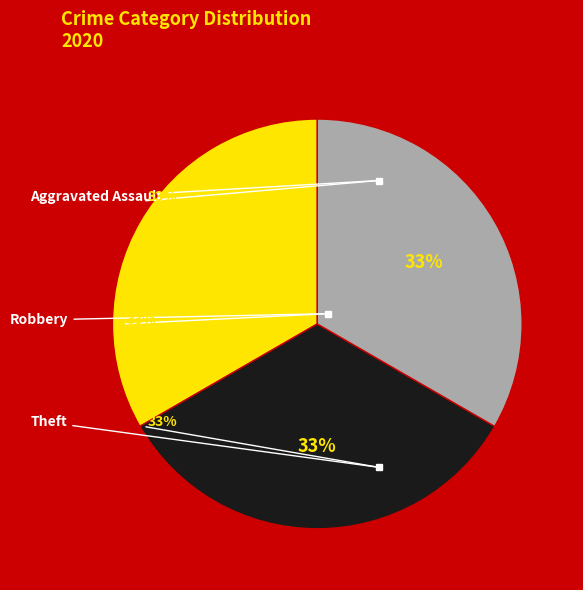

What percentage is the Aggravated Assault slice, to the nearest percent?

33%